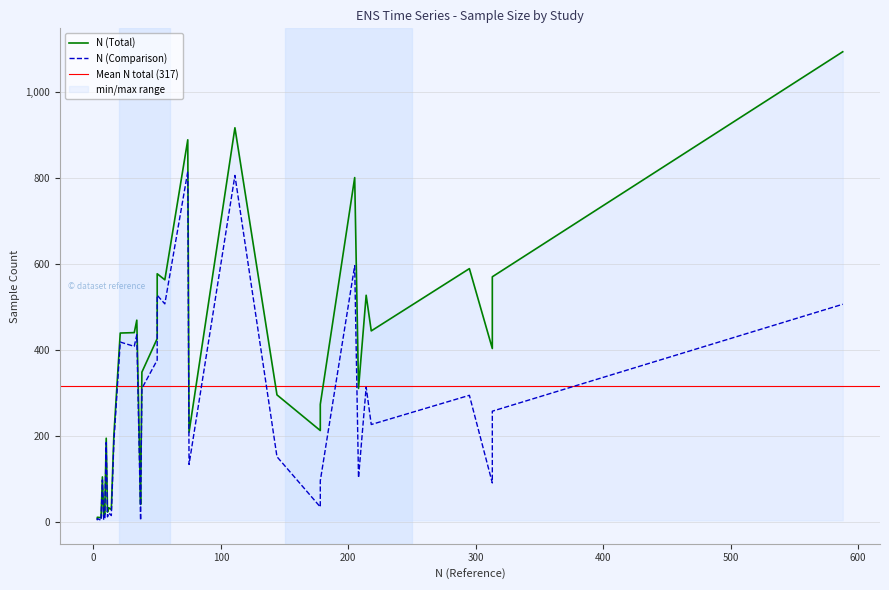

True or false: N (Total) and N (Comparison) intersect in this chart.

False